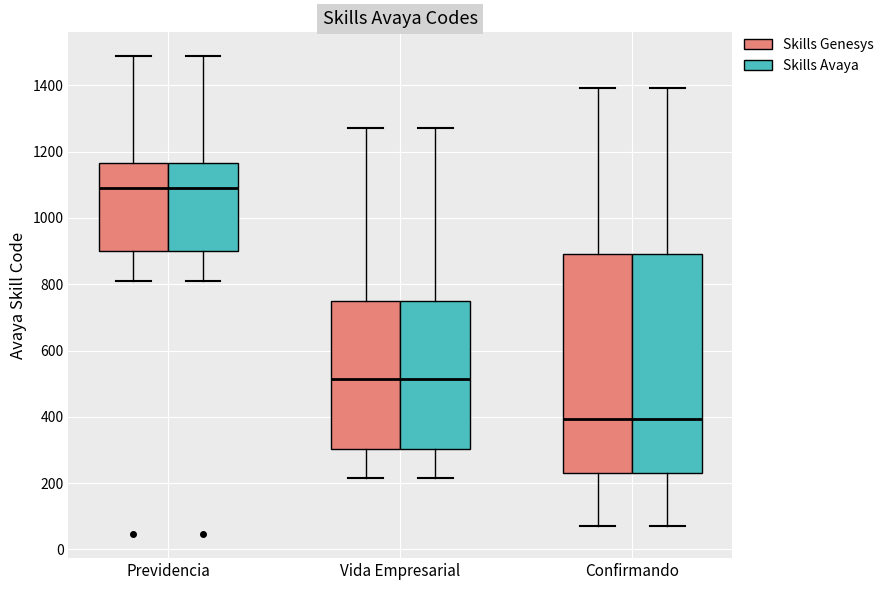

Where is the upper edge of the box for Confirmando (Skills Genesys) on the y-axis? The values are not printed on the chart, so give them approximately, as read against the axis.

900